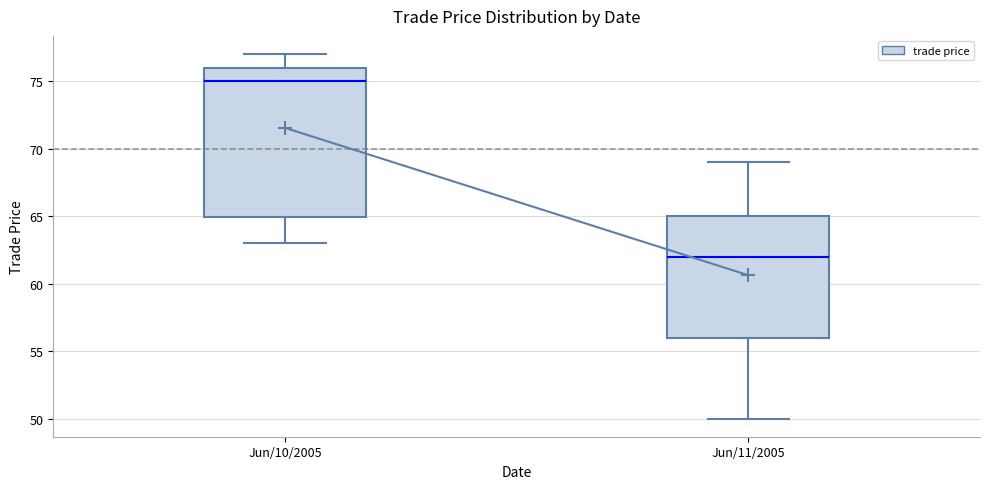

Reading left to right, read every box against the y-axis: the position of its median line, the range the box covers, and the ends of its whiskers. The values are not printed on the chart, so give them approximately, as read against the axis.

Jun/10/2005: median 75, box 65 to 76, whiskers 63 to 77
Jun/11/2005: median 62, box 56 to 65, whiskers 50 to 69